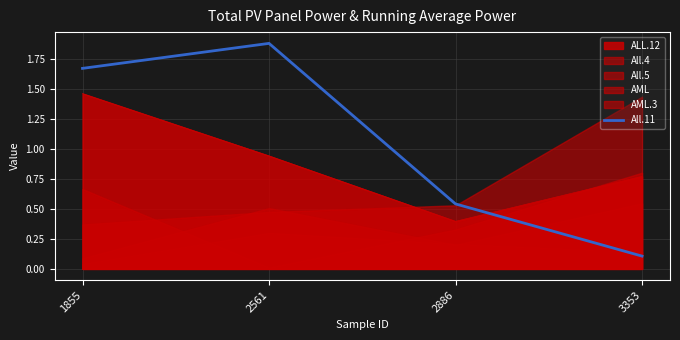

What is the difference between the values at 2561 and 3353?

1.8